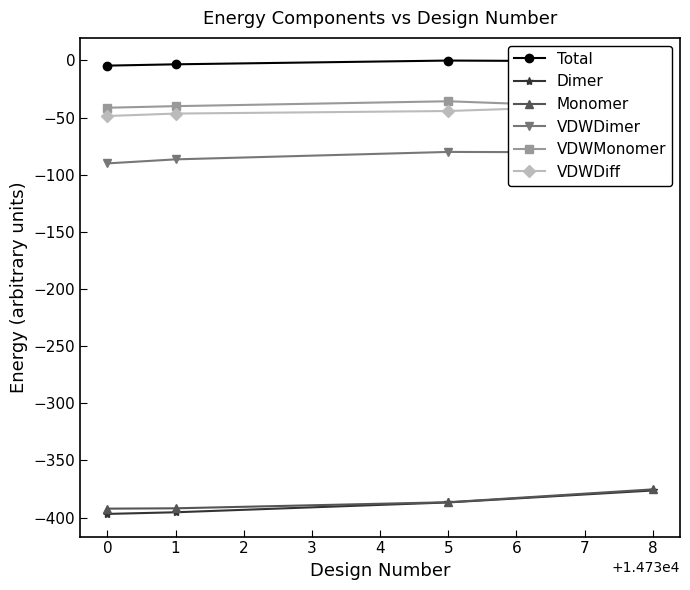

What is the minimum value for Dimer?

-396.8